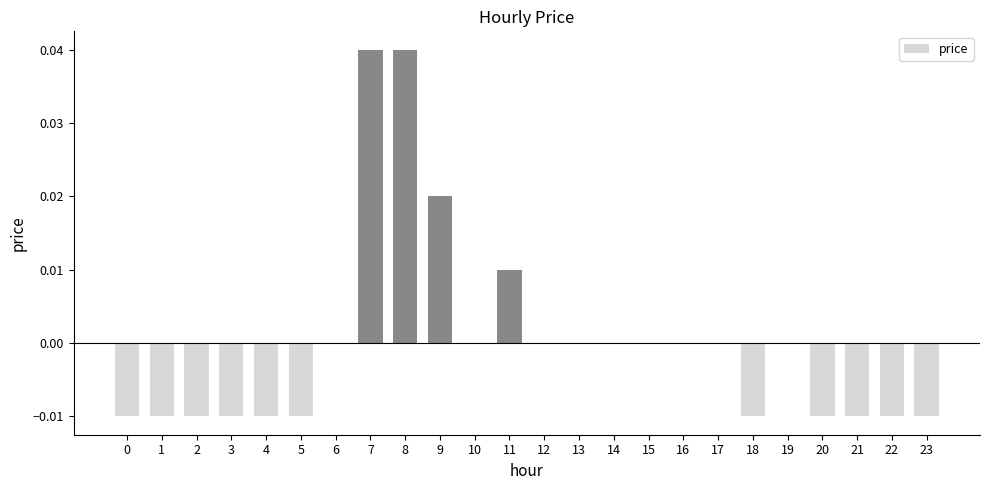

The chart shows a value of -0.0 at 1. True or false?

True